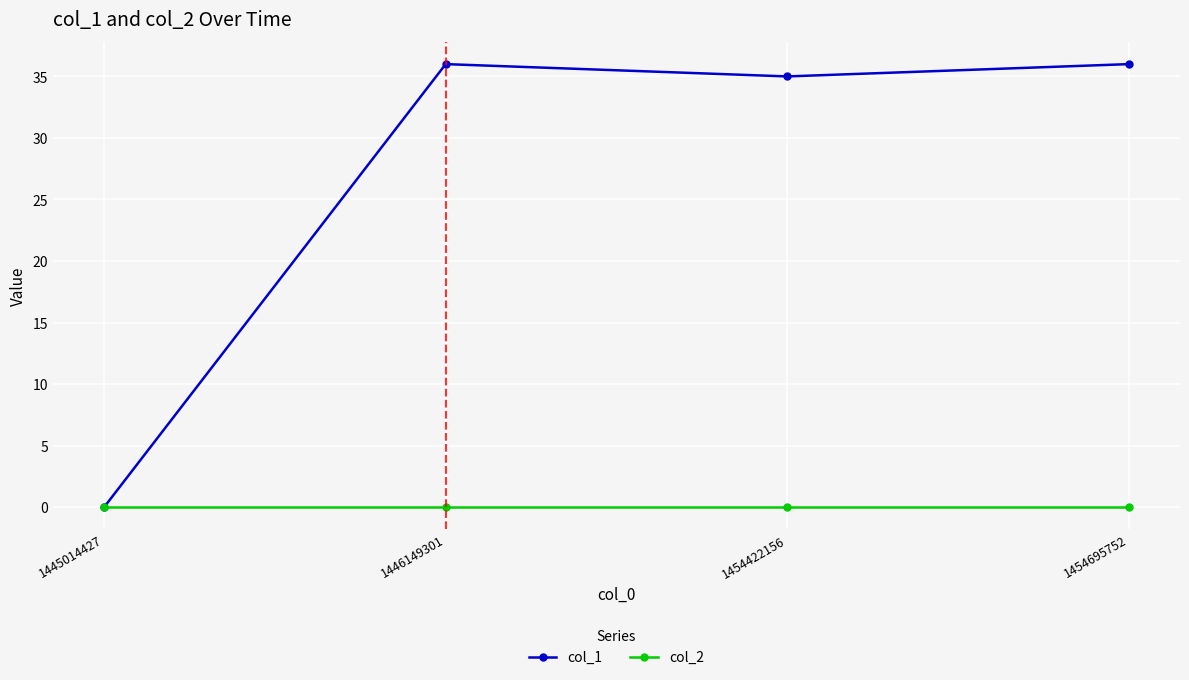

What is the maximum value for col_1?

36